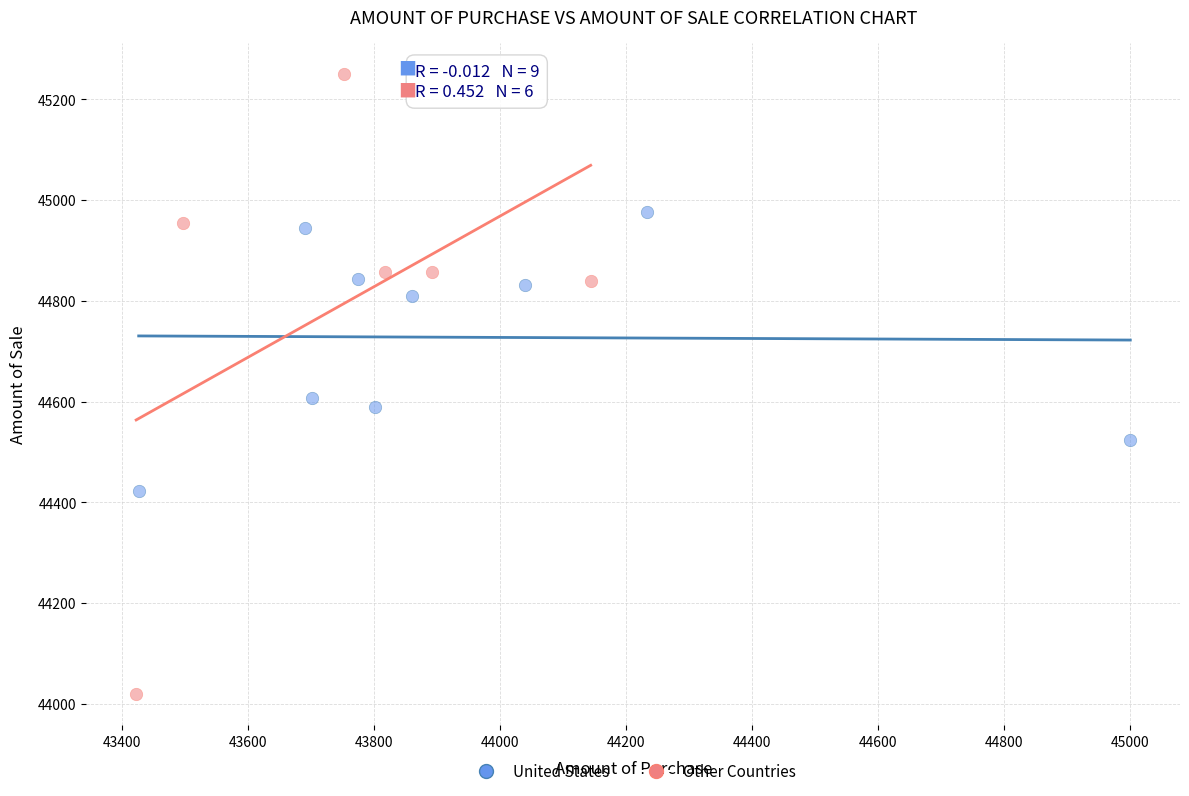

Which series reaches the minimum Y coordinate?

Other Countries